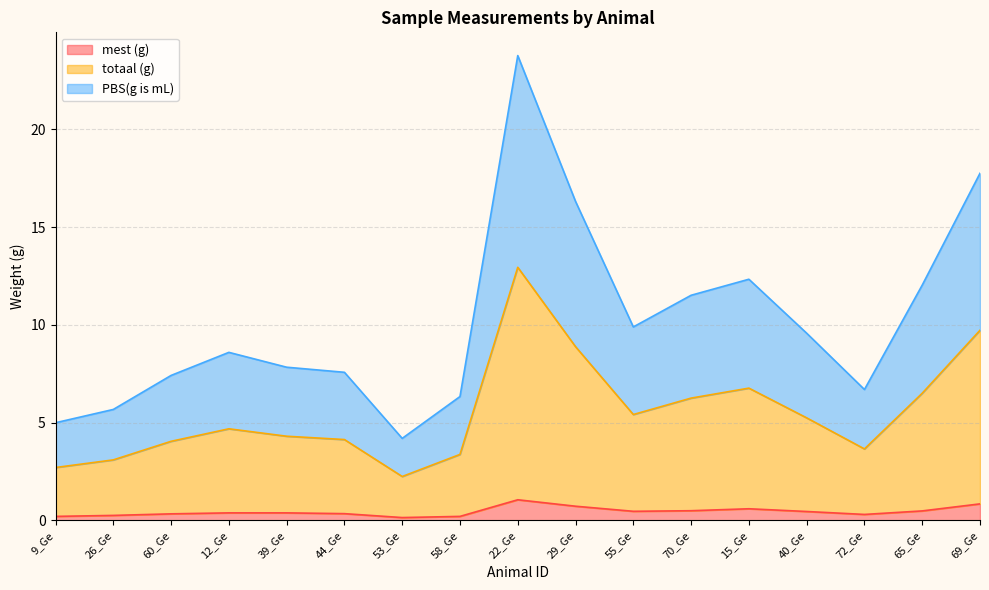

True or false: mest (g) and PBS(g is mL) cross at least once.

False